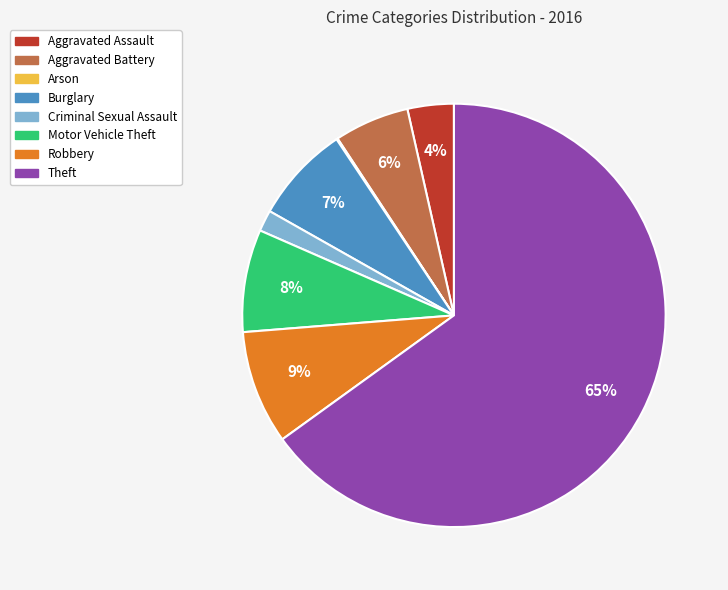

Is Theft the majority of the pie?

Yes